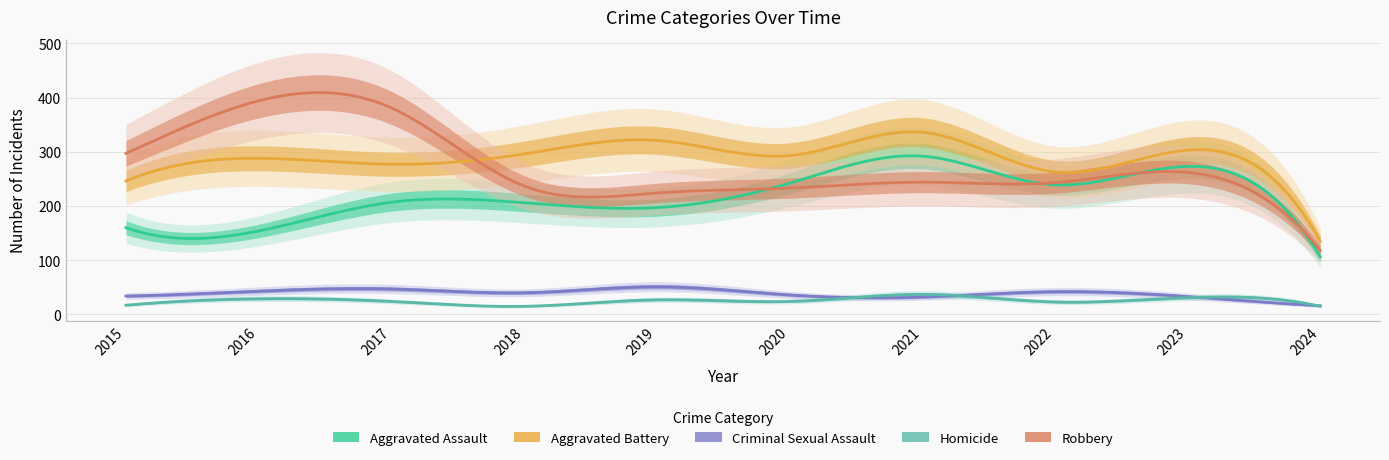

How many categories are shown in the chart?

10